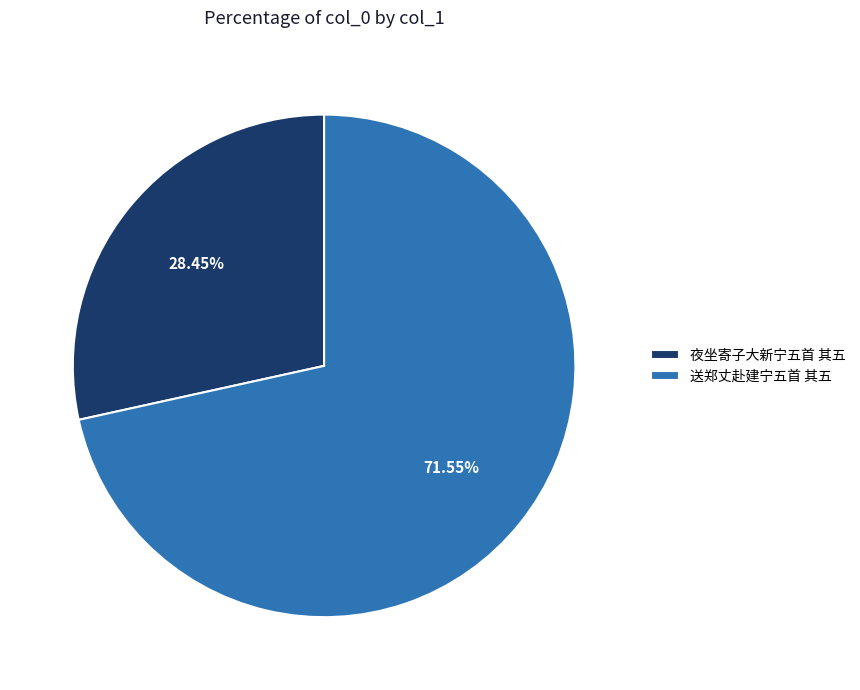

What percentage do 夜坐寄子大新宁五首 其五 and 送郑丈赴建宁五首 其五 together represent?

100.0%